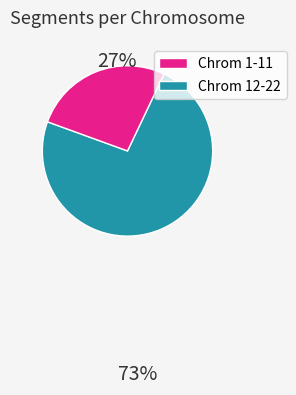

Does any single category account for the majority?

Yes